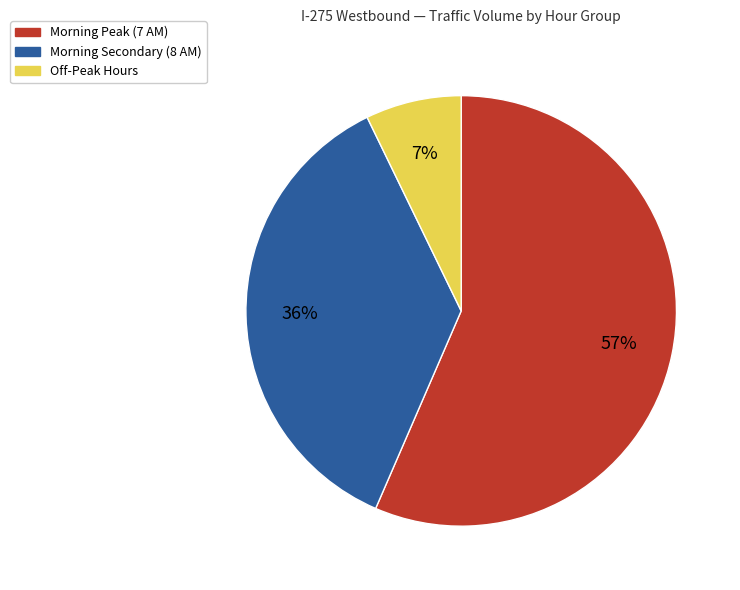

What percentage is the Morning Peak (7 AM) slice, to the nearest percent?

57%